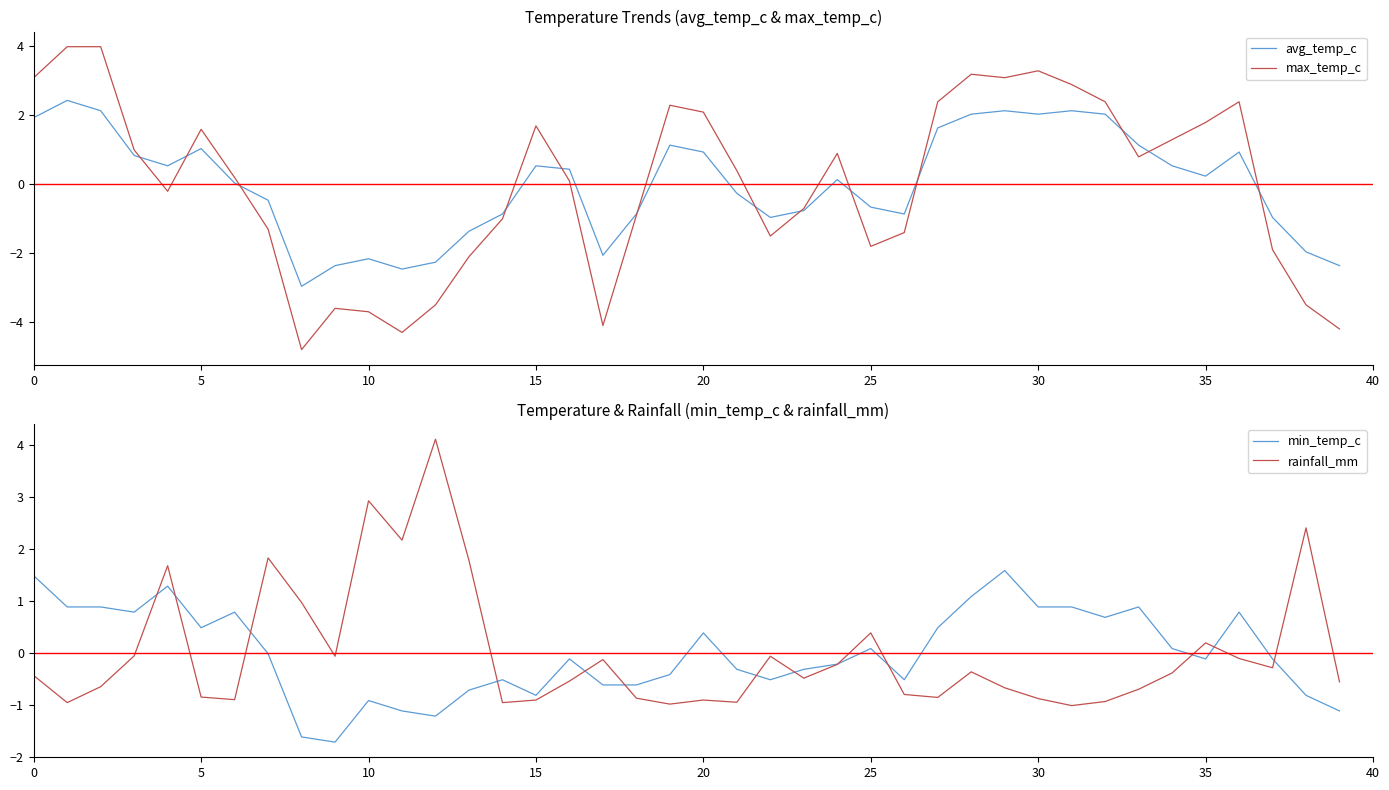

How many lines are shown in the chart?

4